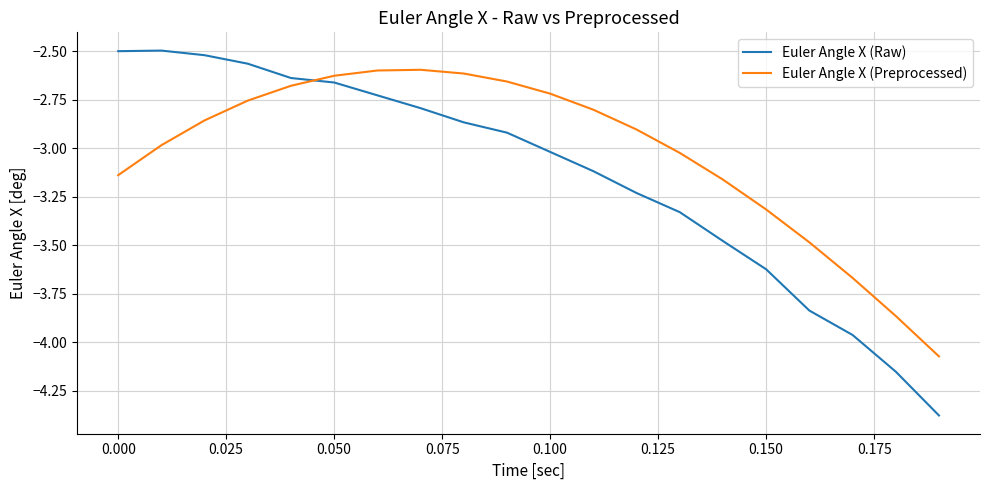

Which series has the largest range (max minus min)?

Euler Angle X (Raw)